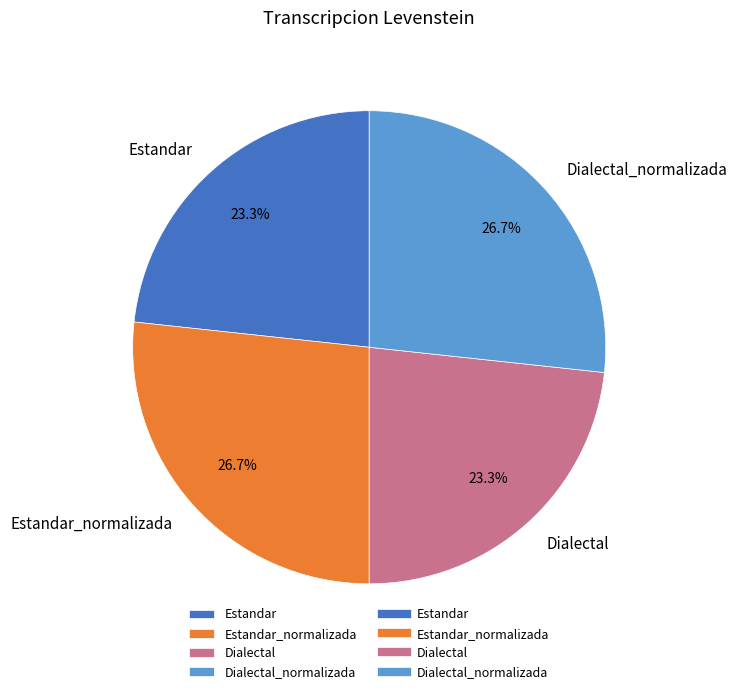

What percentage is the Dialectal_normalizada slice, to the nearest percent?

27%